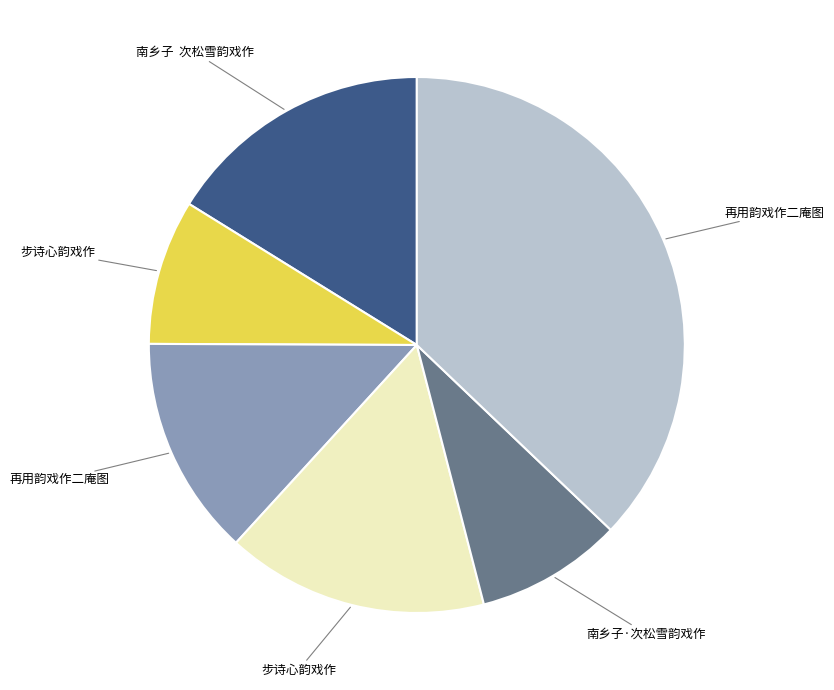

Is there any slice that represents more than half of the pie?

No